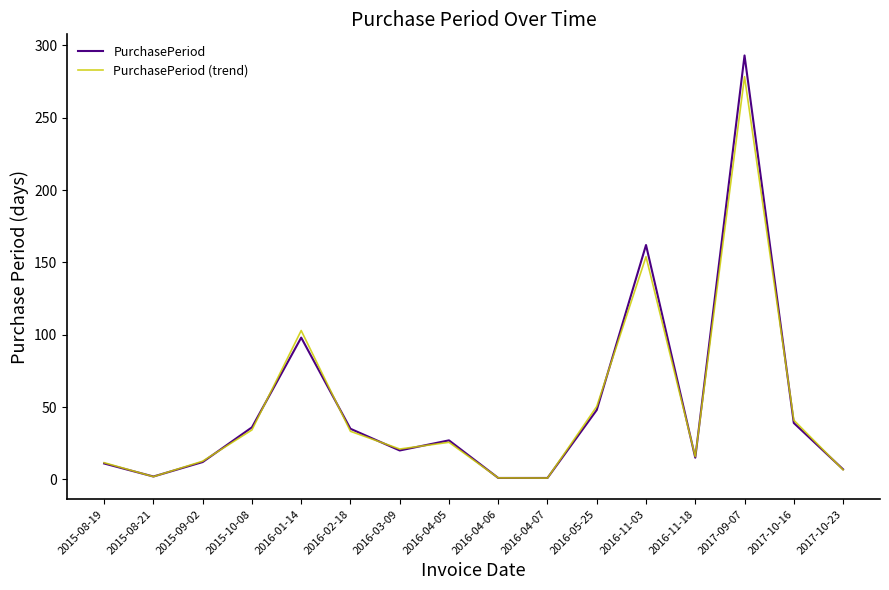

What position from the left is 2016-11-18?

13